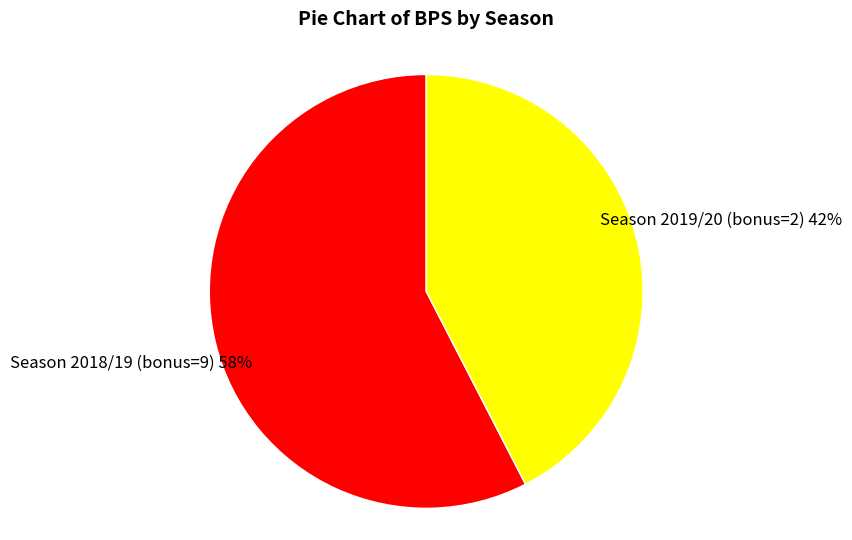

Is there a majority slice in this chart?

Yes